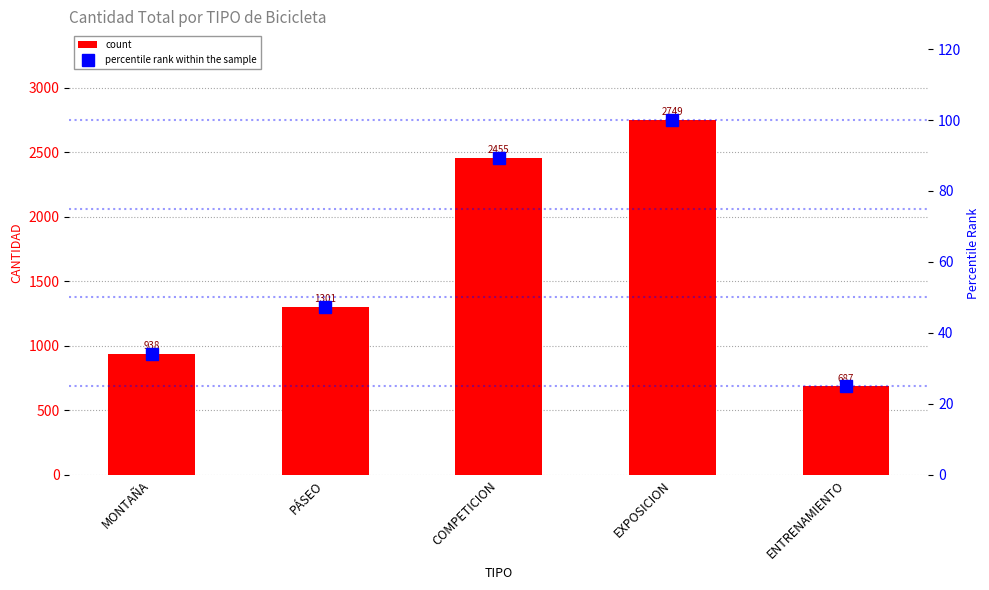

Count the number of categories in the chart.

5